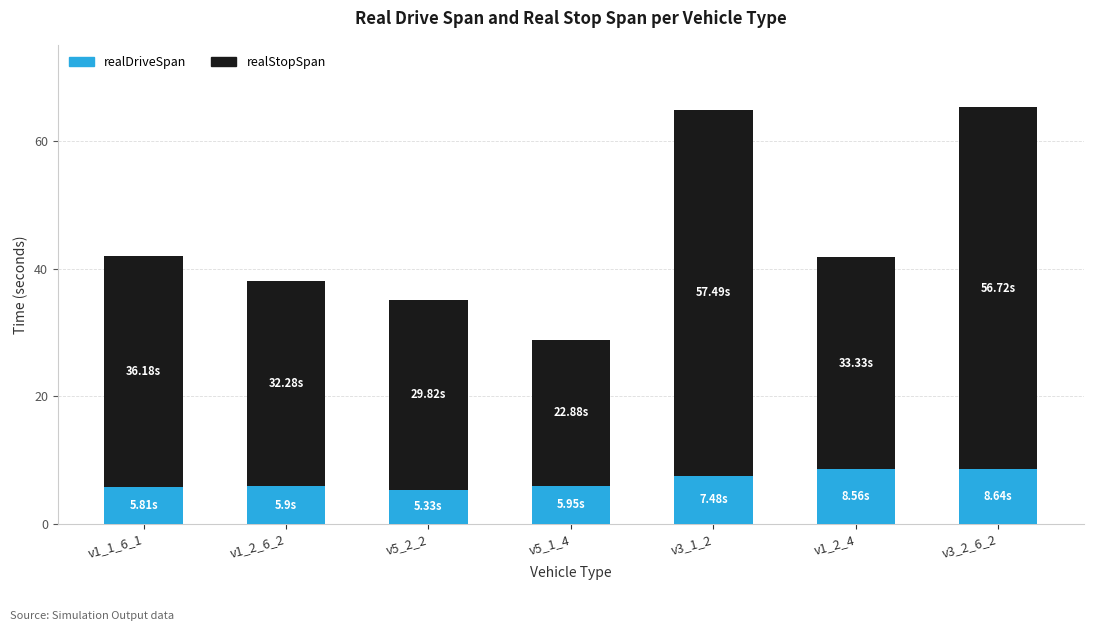

What are all the series names shown in the legend?

realDriveSpan, realStopSpan